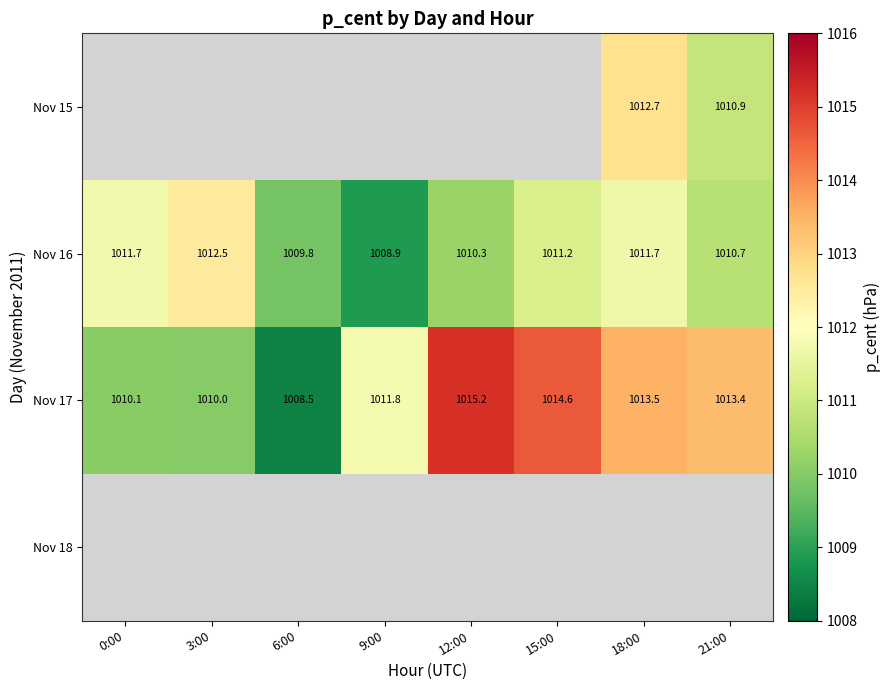

Count the number of categories in the chart.

8